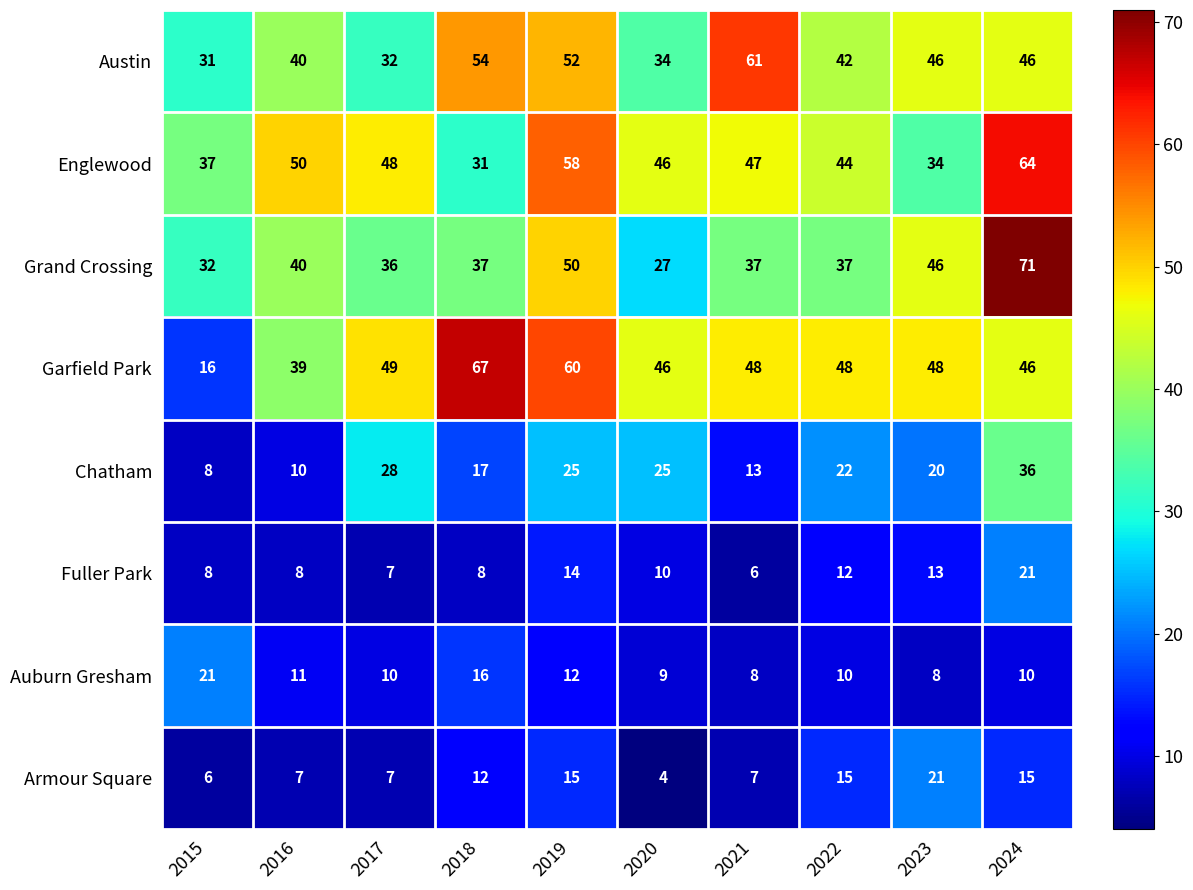

What is the difference between the second highest and minimum values in the Austin series?

23